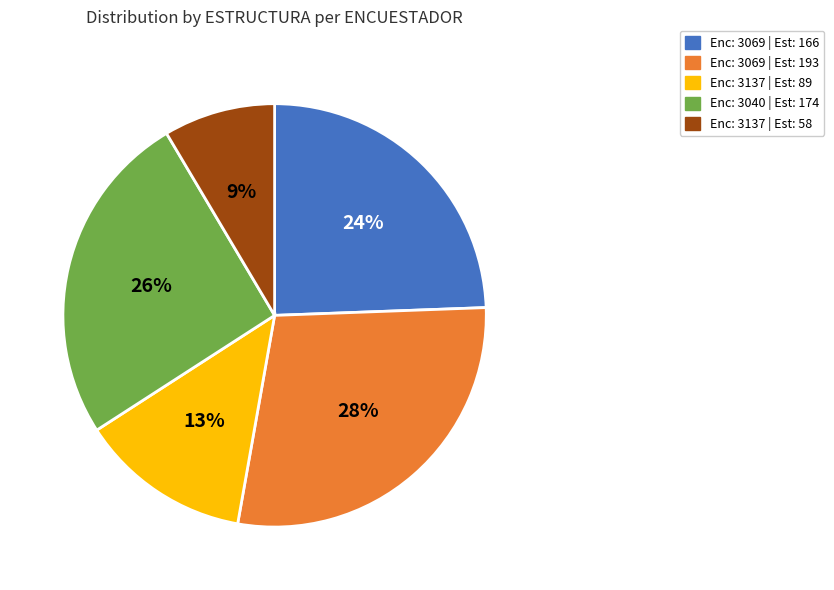

To the nearest percent, what is the average slice percentage?

20%